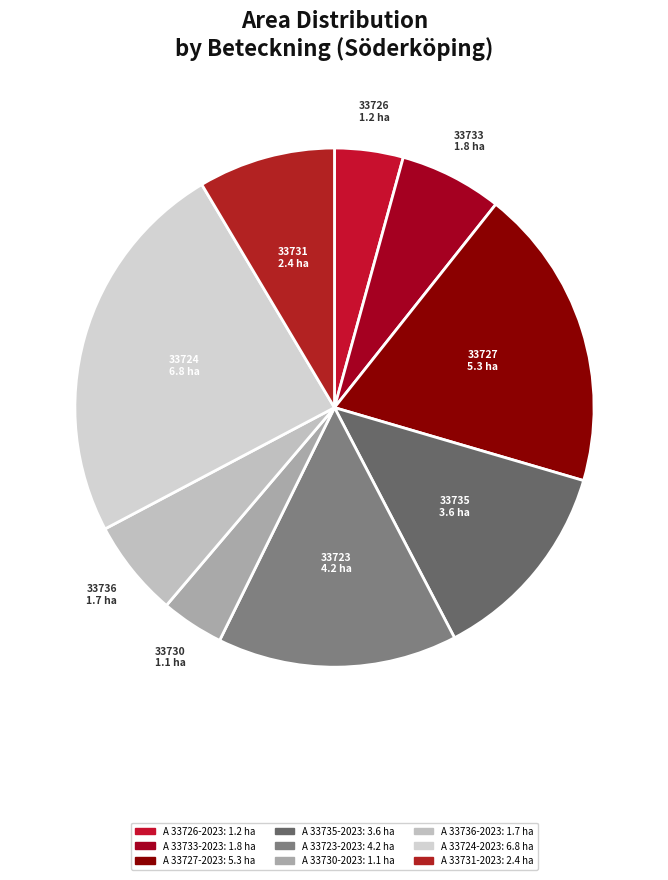

To the nearest percent, what is the average slice percentage?

11%